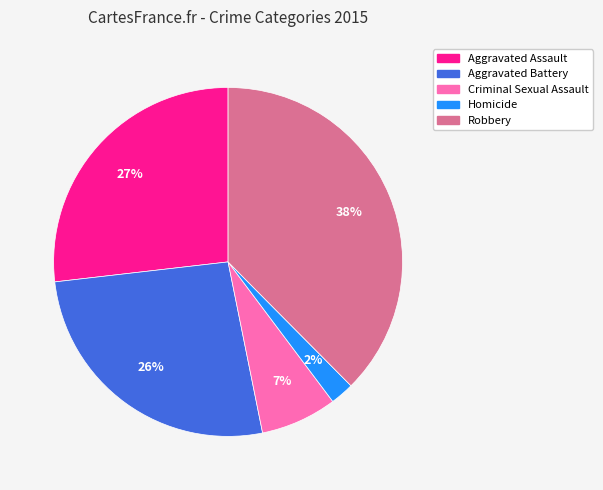

True or false: Aggravated Assault accounts for 13% of the total.

False